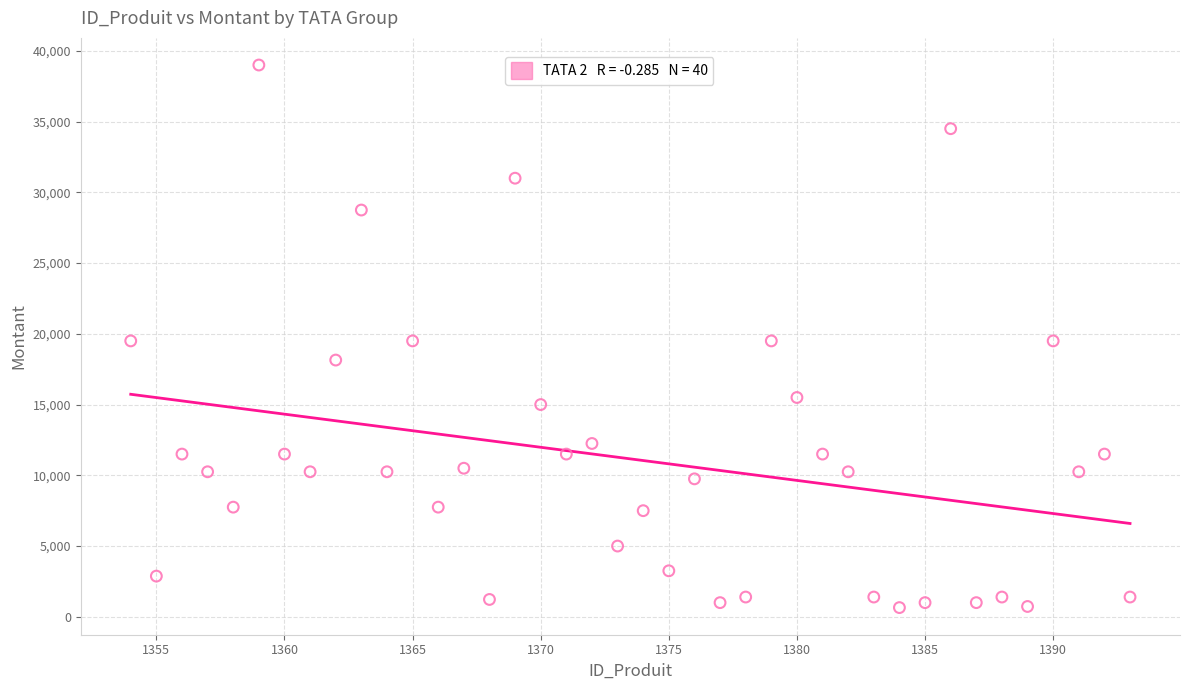

What is the range of X values (max minus min)?

39.0